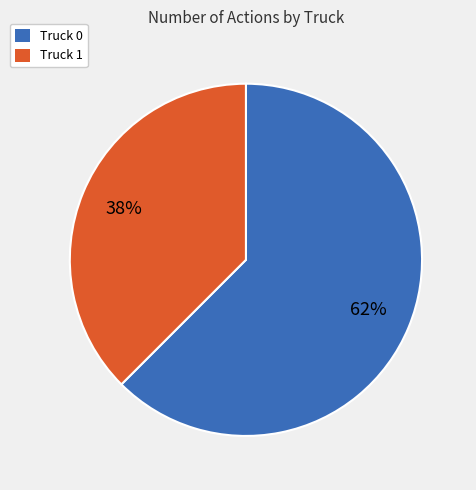

Which category has the biggest portion of the pie?

Truck 0